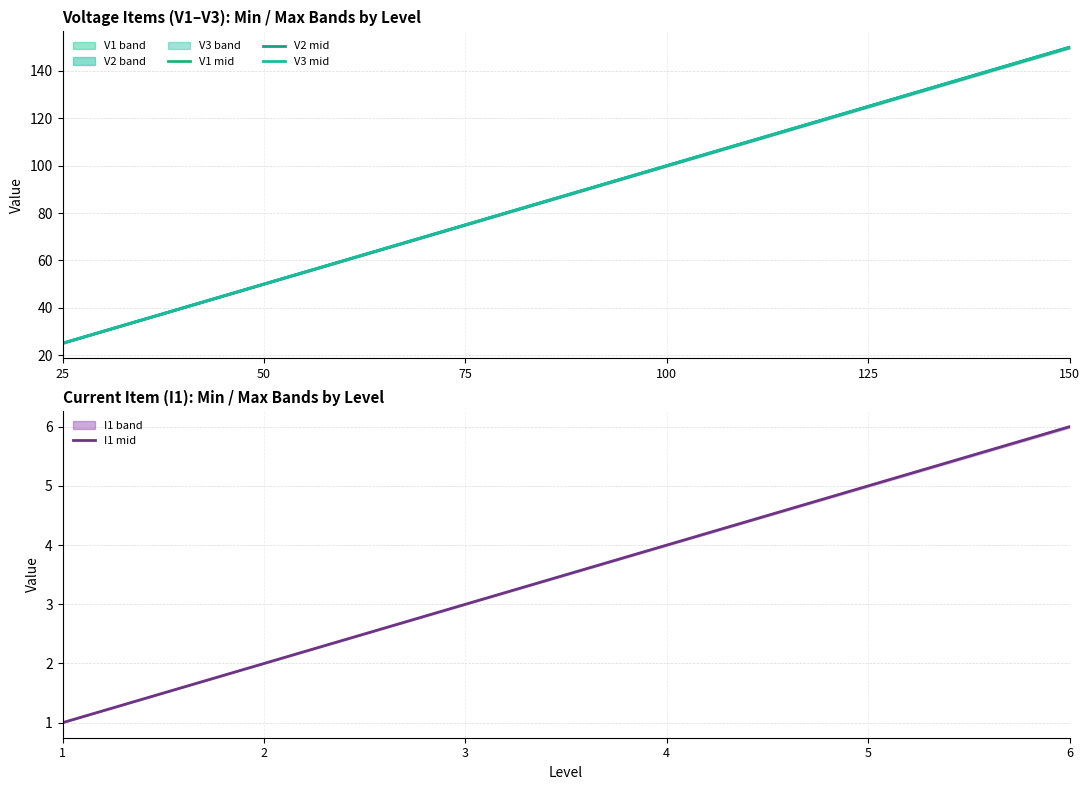

True or false: V3 Mid has more than 1 points higher than both neighbors.

False